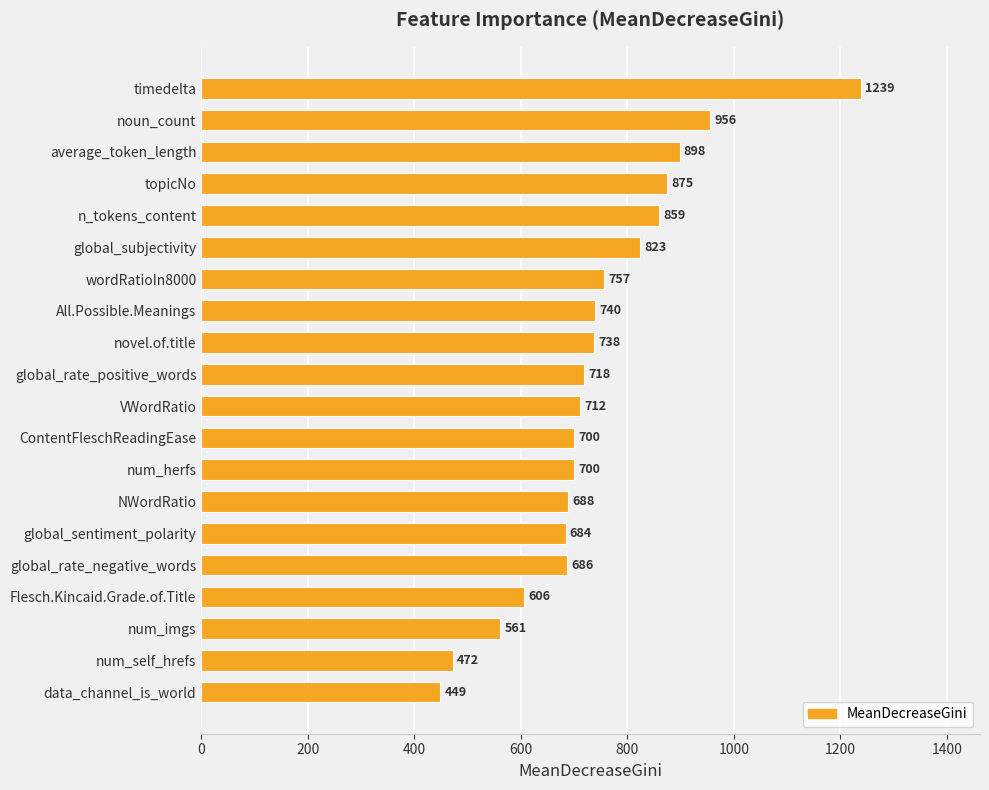

Which category has the highest value across all series?

timedelta